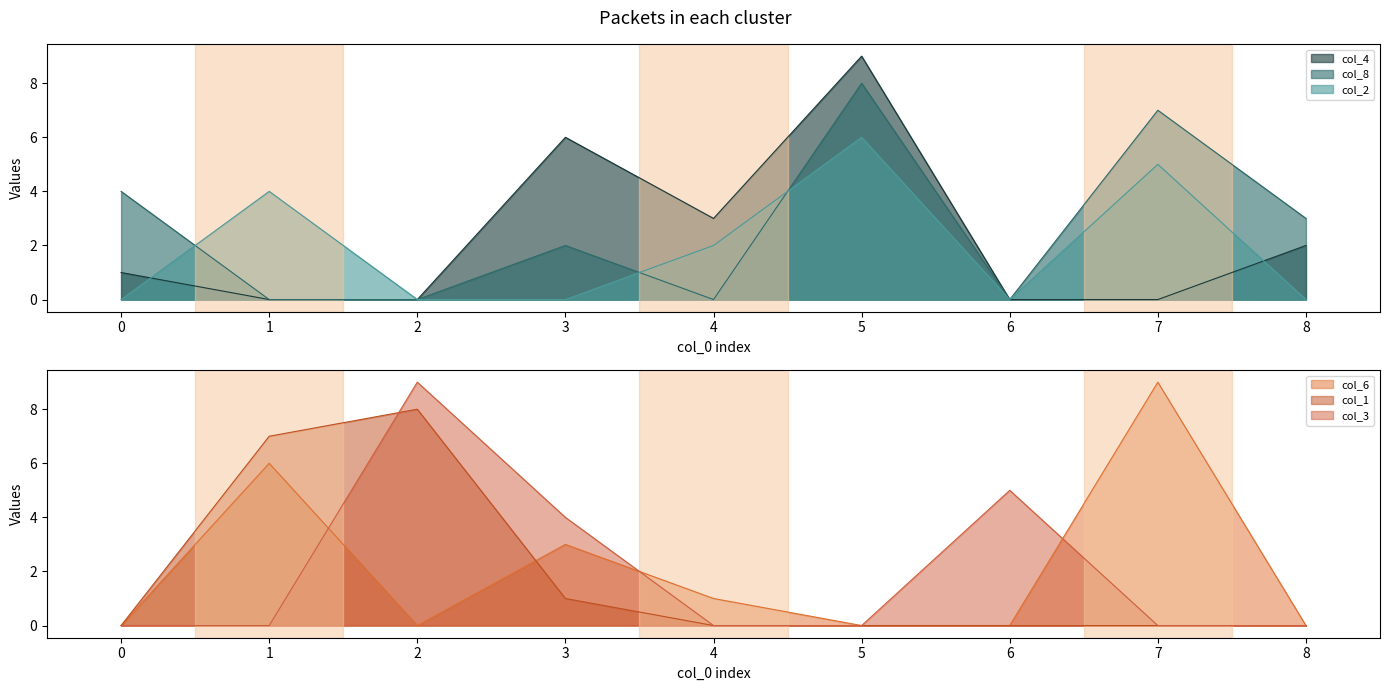

How many col_6 values are between 0 and 3?

7